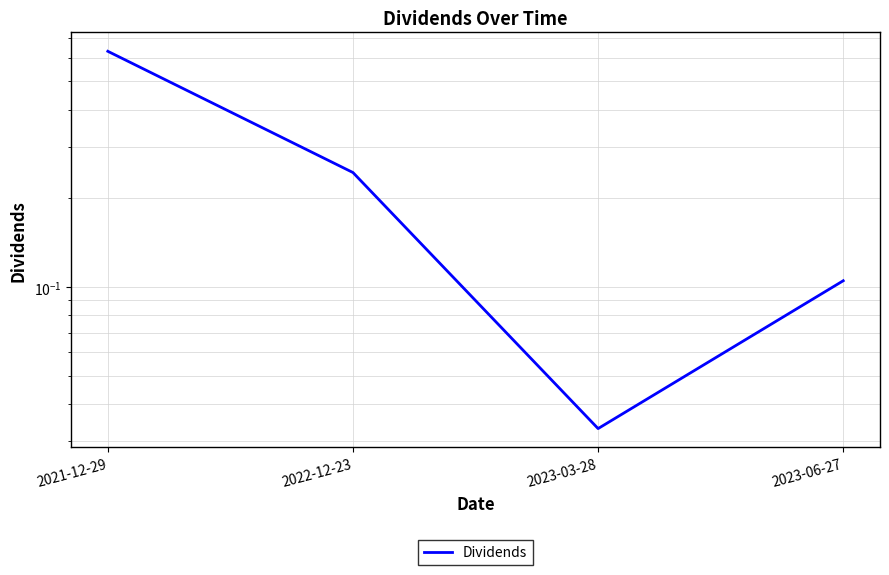

What is the label of the 1st point from the right?

2023-06-27